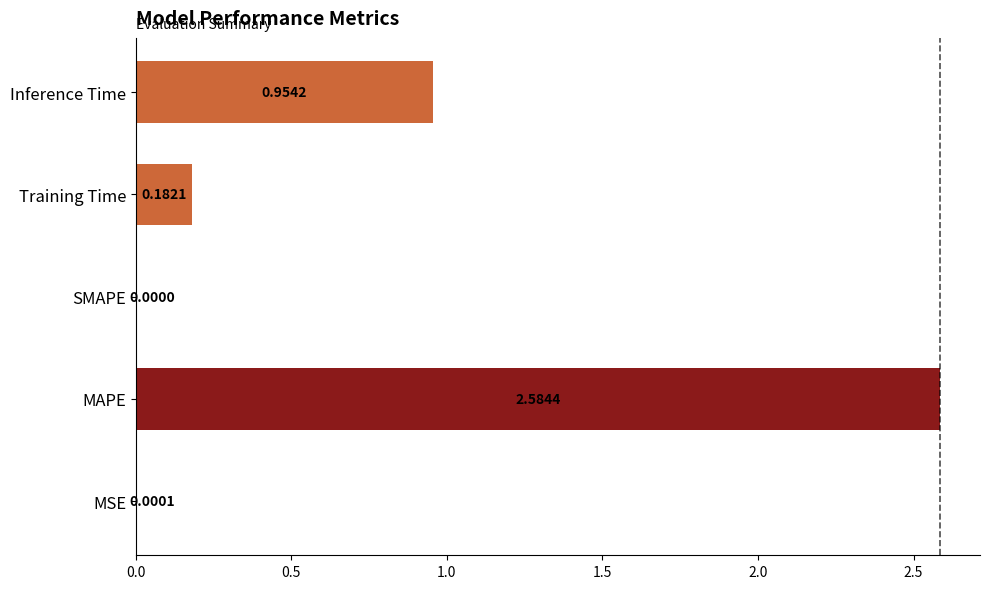

Which category has the highest value across all series?

MAPE